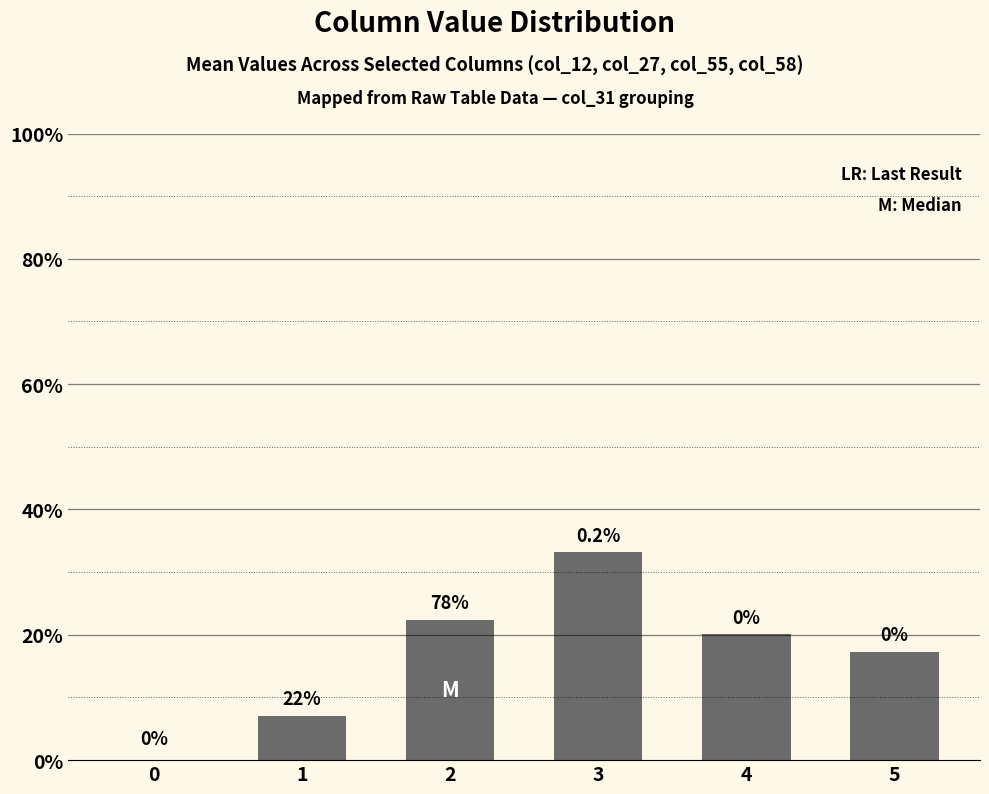

What is the average value?

16.7